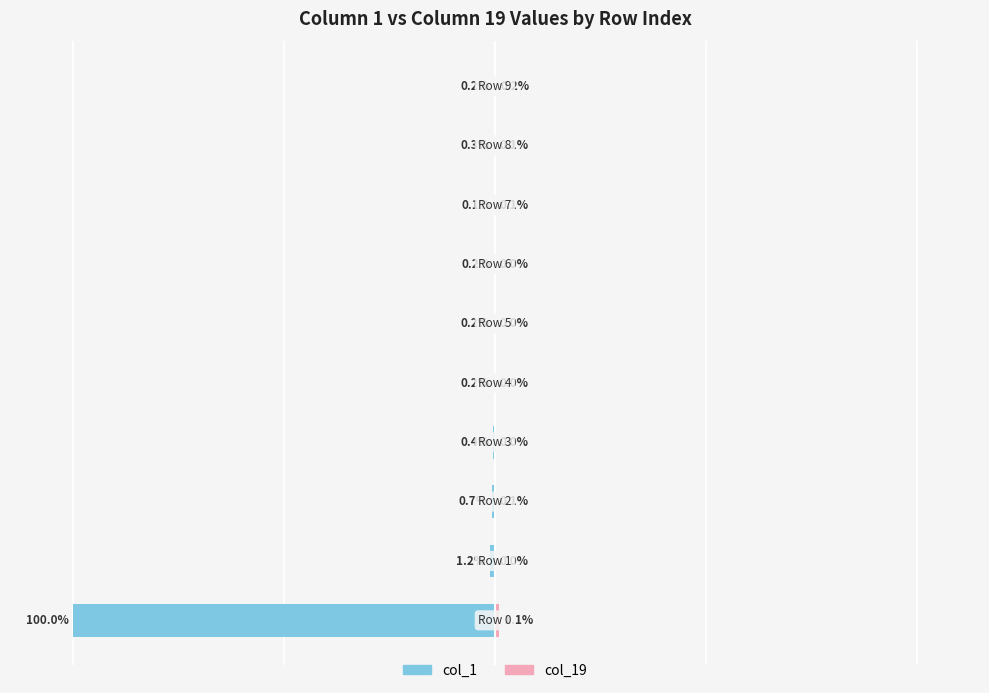

How many groups of bars are there?

10